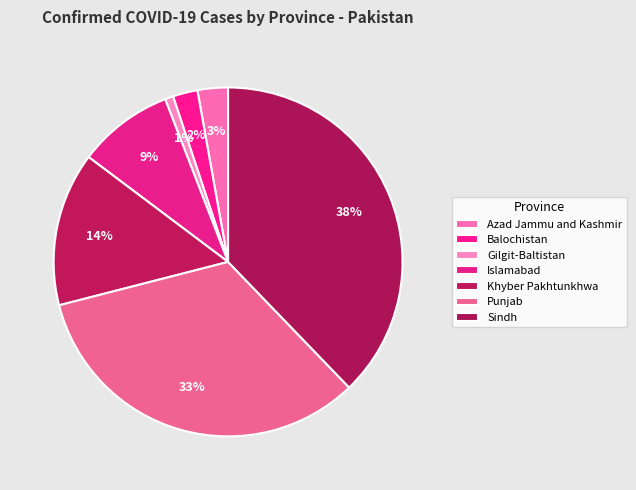

How many slices are in this pie chart?

7